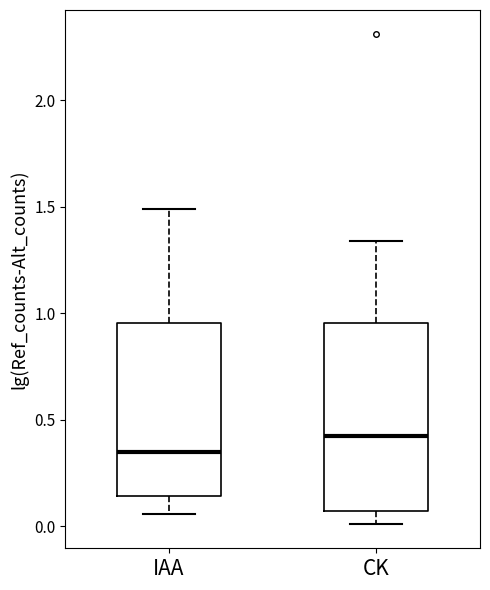

Reading left to right, read every box against the y-axis: the position of its median line, the range the box covers, and the ends of its whiskers. The values are not printed on the chart, so give them approximately, as read against the axis.

IAA: median 0.35, box 0.15 to 0.95, whiskers 0.05 to 1.50
CK: median 0.45, box 0.05 to 0.95, whiskers 0.00 to 1.35